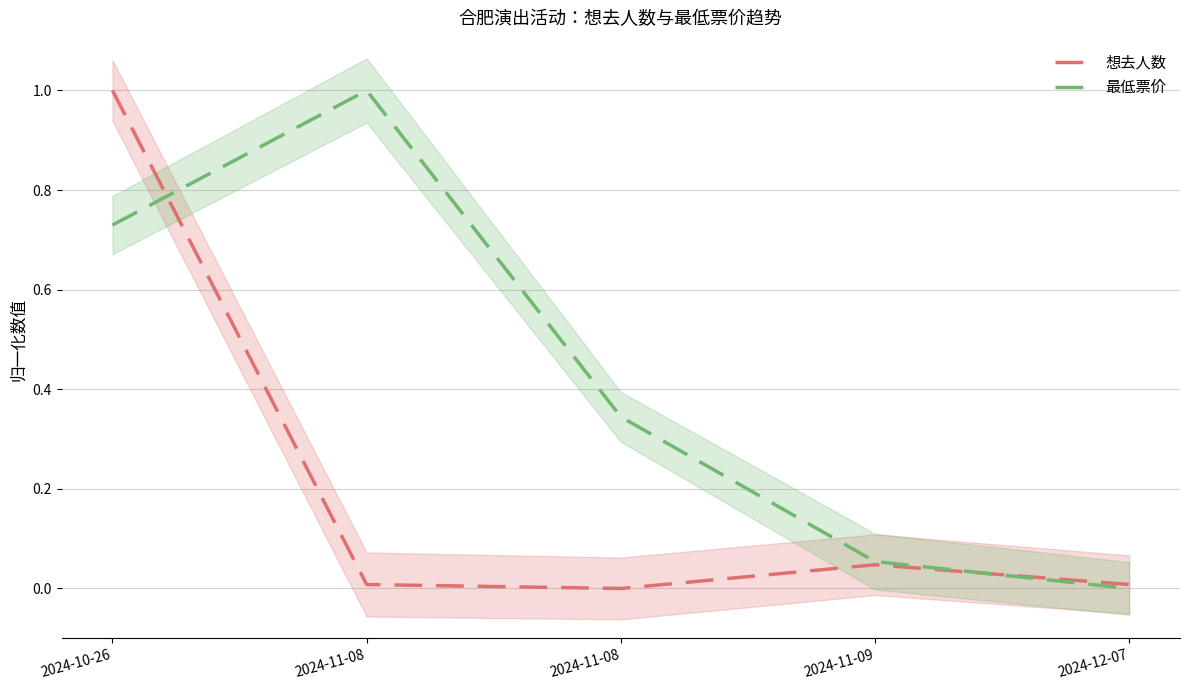

What is the difference between the maximum and minimum values in the 想去人数 series?

1.0